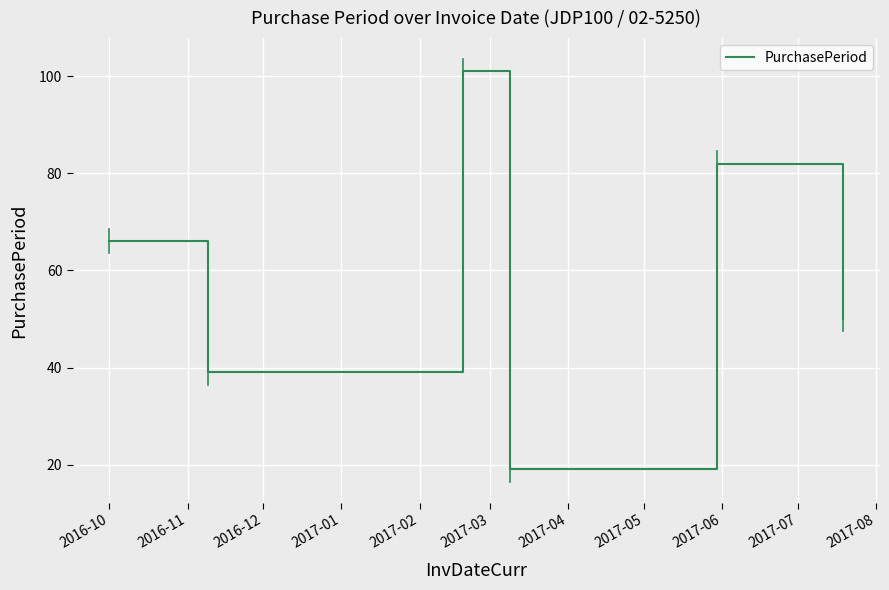

What is the difference between the second highest and second lowest values?

43